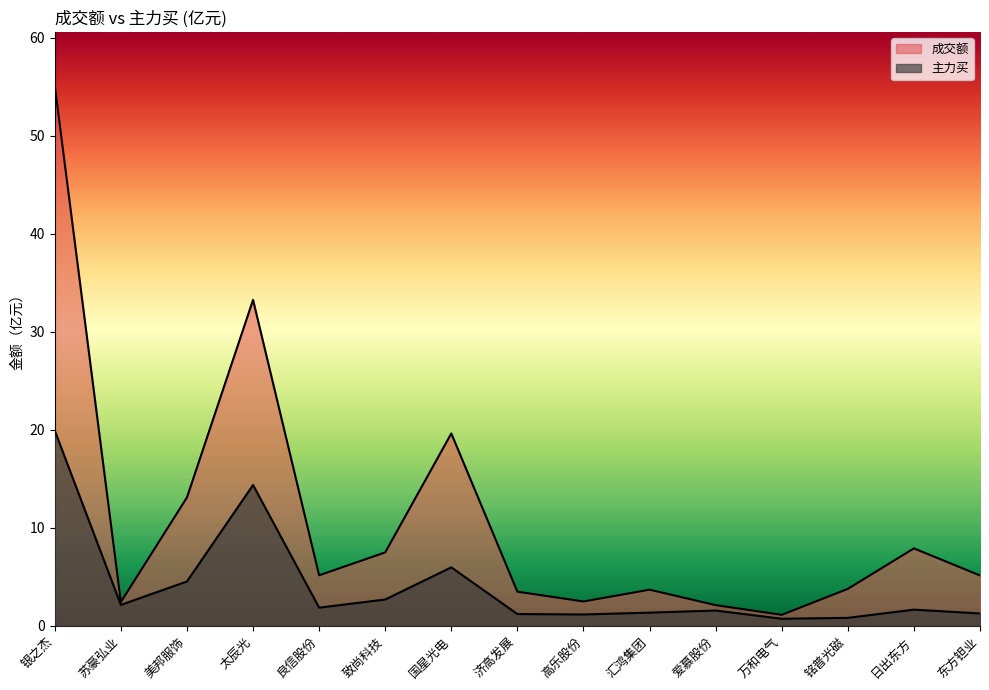

At which category does 主力买 reach its first local valley?

苏豪弘业